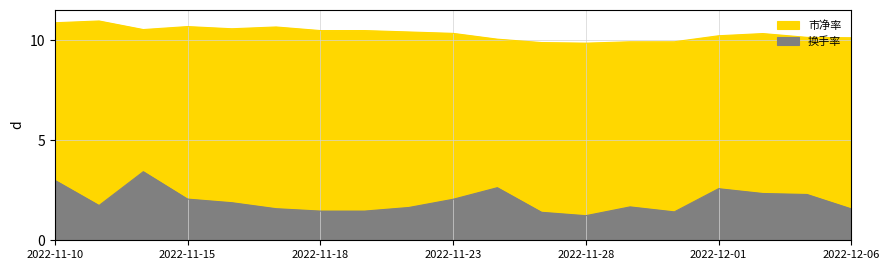

What are all the series names shown in the legend?

市净率, 换手率